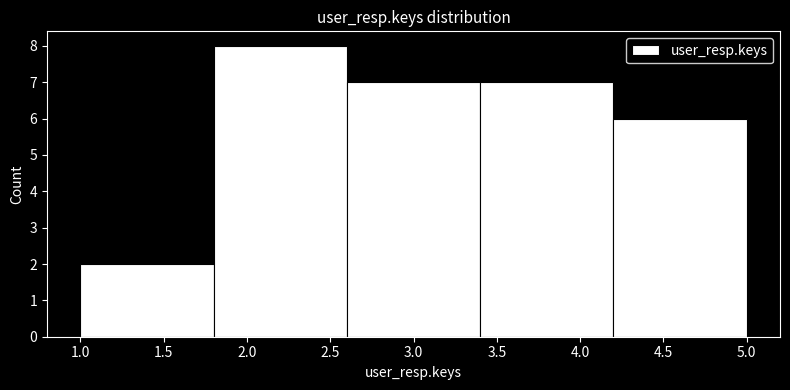

Which range on the x-axis has the tallest bar?

1.8 to 2.6